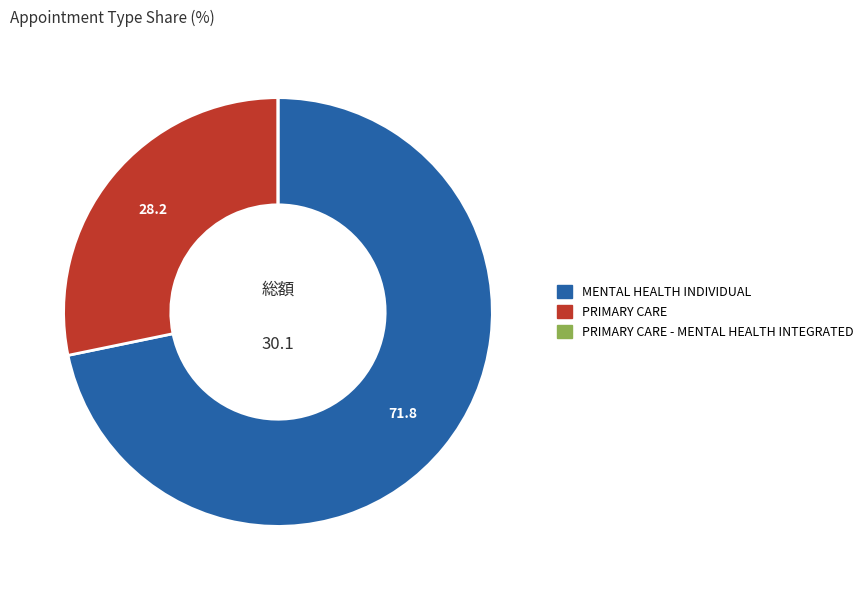

Is there a majority slice in this chart?

Yes